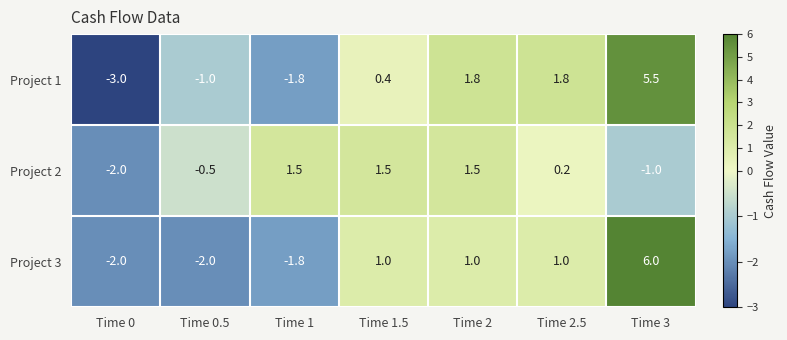

Reading left to right, what are all the values shown in this chart?

Project 1: -3.0	-1.0	-1.8	0.4	1.8	1.8	5.5
Project 2: -2.0	-0.5	1.5	1.5	1.5	0.2	-1.0
Project 3: -2.0	-2.0	-1.8	1.0	1.0	1.0	6.0